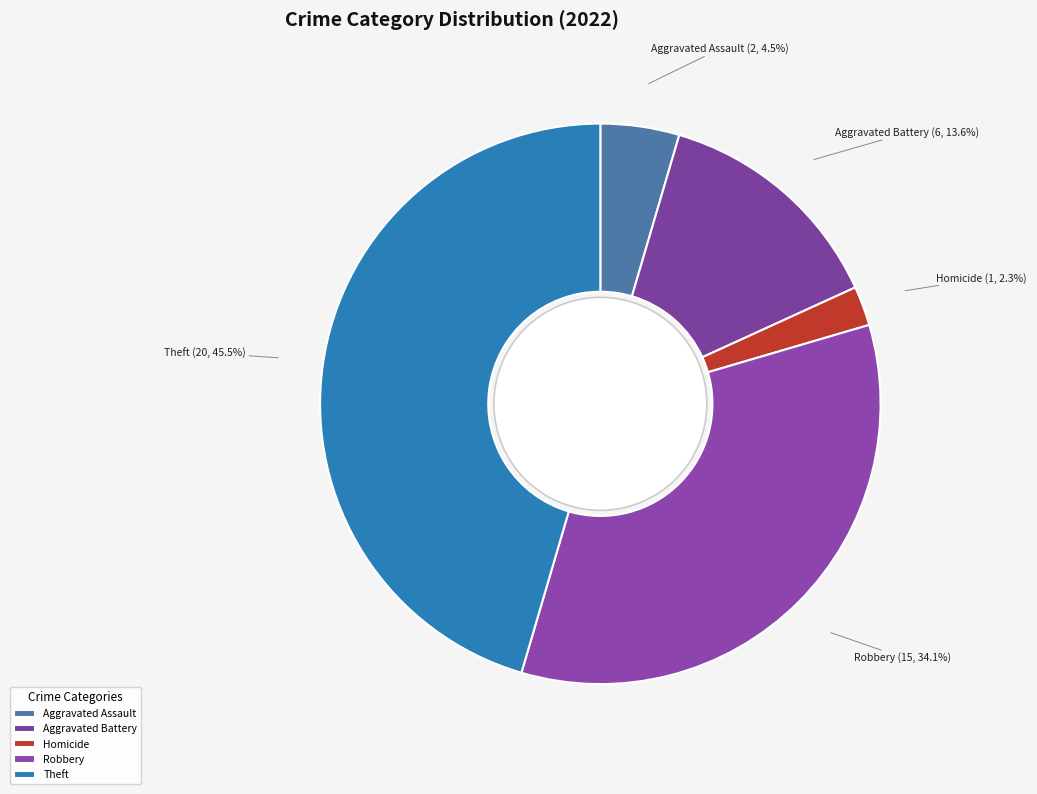

To the nearest percent, what is the difference between the largest and smallest slice percentages?

43%